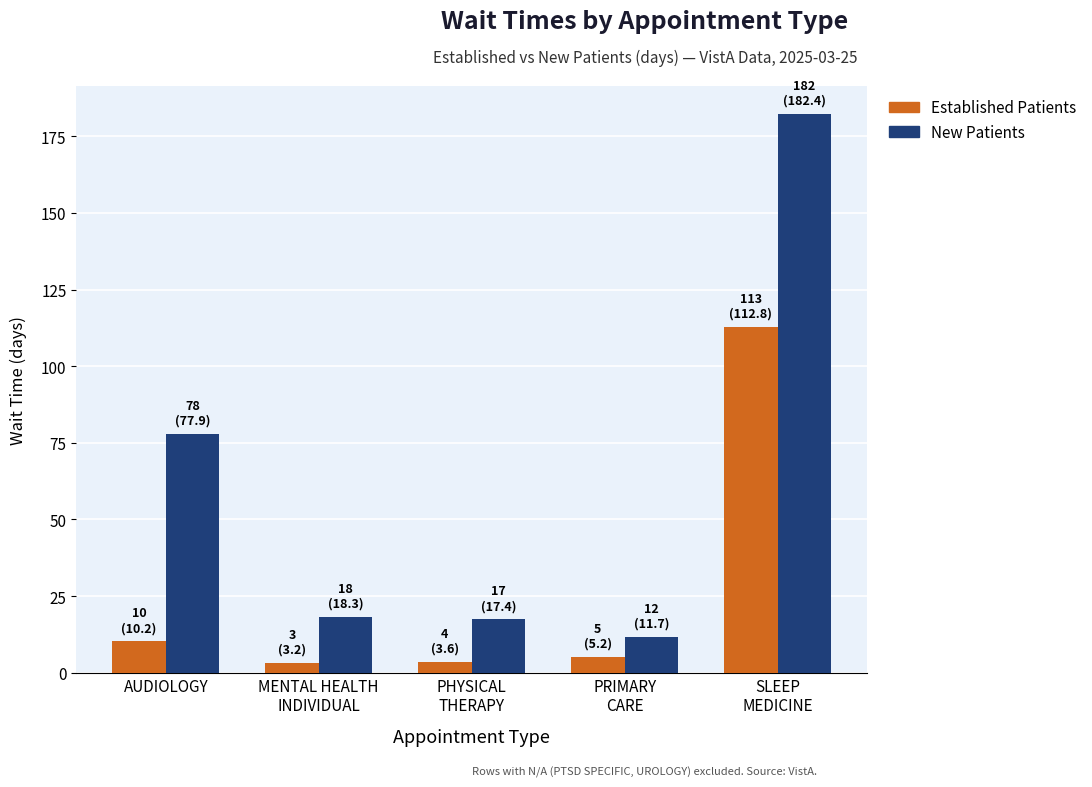

What is the greatest value displayed?

182.4